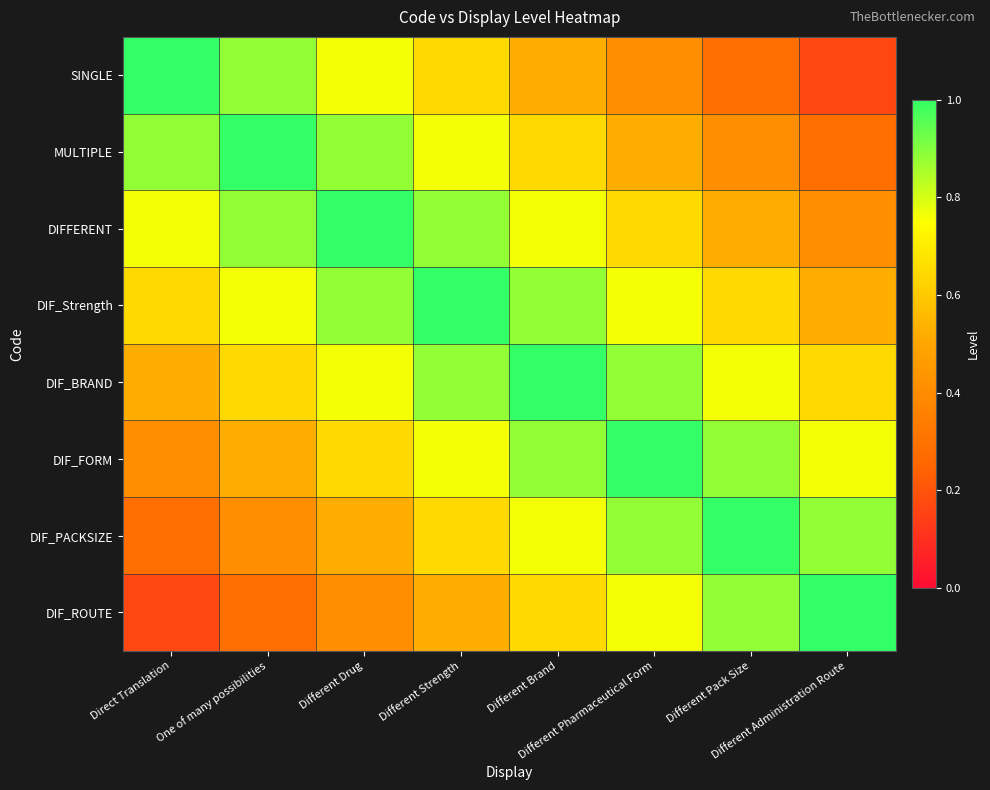

Reading right to left, list all the values displayed in this chart.

SINGLE: Different Administration Route=0.2	Different Pack Size=0.3	Different Pharmaceutical Form=0.4	Different Brand=0.5	Different Strength=0.6	Different Drug=0.8	One of many possibilities=0.9	Direct Translation=1.0
MULTIPLE: Different Administration Route=0.3	Different Pack Size=0.4	Different Pharmaceutical Form=0.5	Different Brand=0.6	Different Strength=0.8	Different Drug=0.9	One of many possibilities=1.0	Direct Translation=0.9
DIFFERENT: Different Administration Route=0.4	Different Pack Size=0.5	Different Pharmaceutical Form=0.6	Different Brand=0.8	Different Strength=0.9	Different Drug=1.0	One of many possibilities=0.9	Direct Translation=0.8
DIF_Strength: Different Administration Route=0.5	Different Pack Size=0.6	Different Pharmaceutical Form=0.8	Different Brand=0.9	Different Strength=1.0	Different Drug=0.9	One of many possibilities=0.8	Direct Translation=0.6
DIF_BRAND: Different Administration Route=0.6	Different Pack Size=0.8	Different Pharmaceutical Form=0.9	Different Brand=1.0	Different Strength=0.9	Different Drug=0.8	One of many possibilities=0.6	Direct Translation=0.5
DIF_FORM: Different Administration Route=0.8	Different Pack Size=0.9	Different Pharmaceutical Form=1.0	Different Brand=0.9	Different Strength=0.8	Different Drug=0.6	One of many possibilities=0.5	Direct Translation=0.4
DIF_PACKSIZE: Different Administration Route=0.9	Different Pack Size=1.0	Different Pharmaceutical Form=0.9	Different Brand=0.8	Different Strength=0.6	Different Drug=0.5	One of many possibilities=0.4	Direct Translation=0.3
DIF_ROUTE: Different Administration Route=1.0	Different Pack Size=0.9	Different Pharmaceutical Form=0.8	Different Brand=0.6	Different Strength=0.5	Different Drug=0.4	One of many possibilities=0.3	Direct Translation=0.2